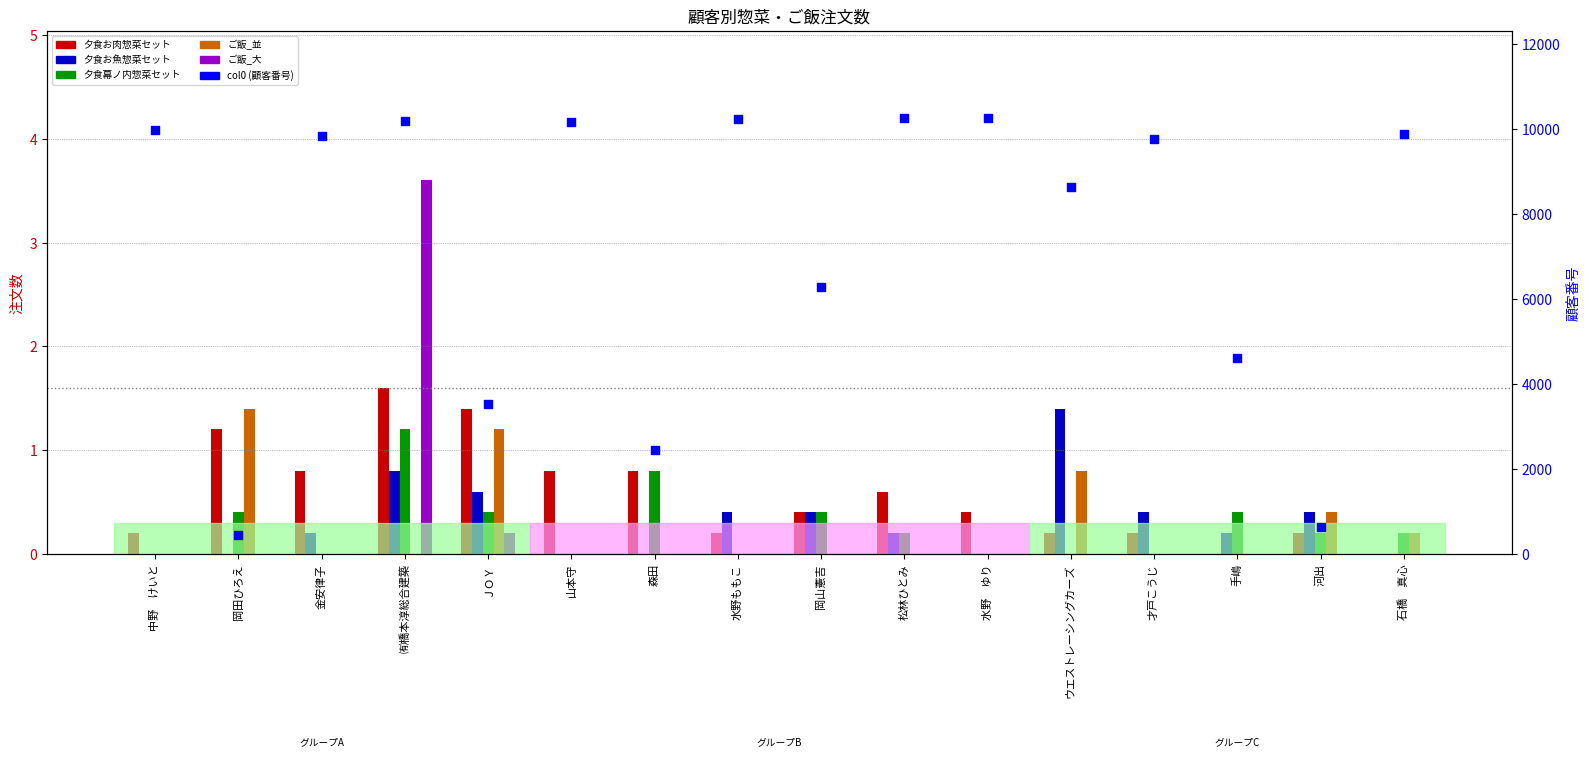

What are all the series names shown in the legend?

夕食お肉惣菜セット, 夕食お魚惣菜セット, 夕食幕ノ内惣菜セット, ご飯_並, ご飯_大, col0 (顧客番号)